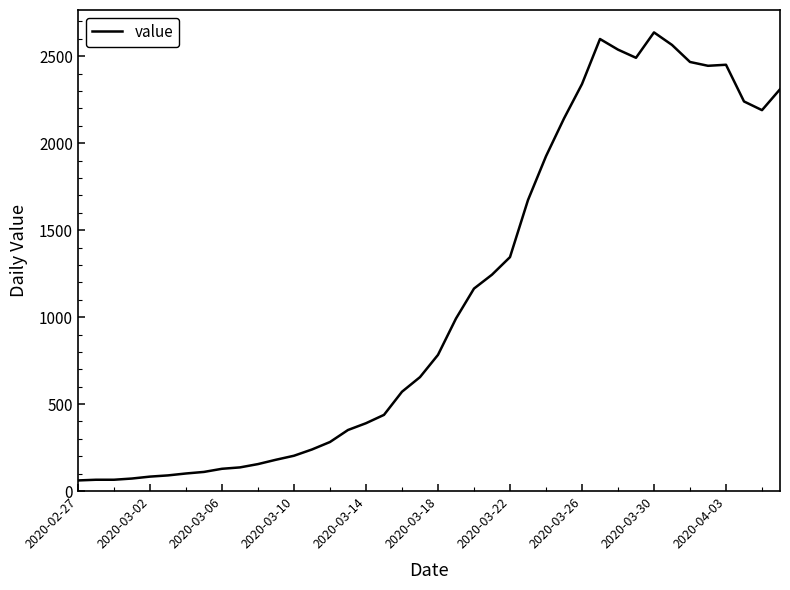

How many lines are shown in the chart?

1